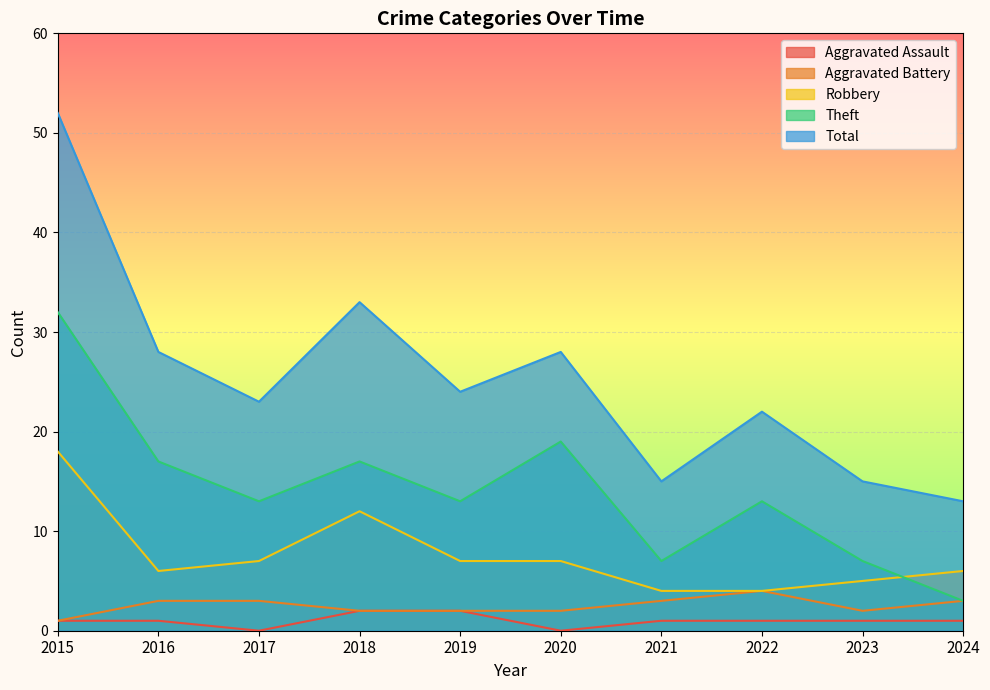

Where does the Aggravated Battery series first go above 3?

2022